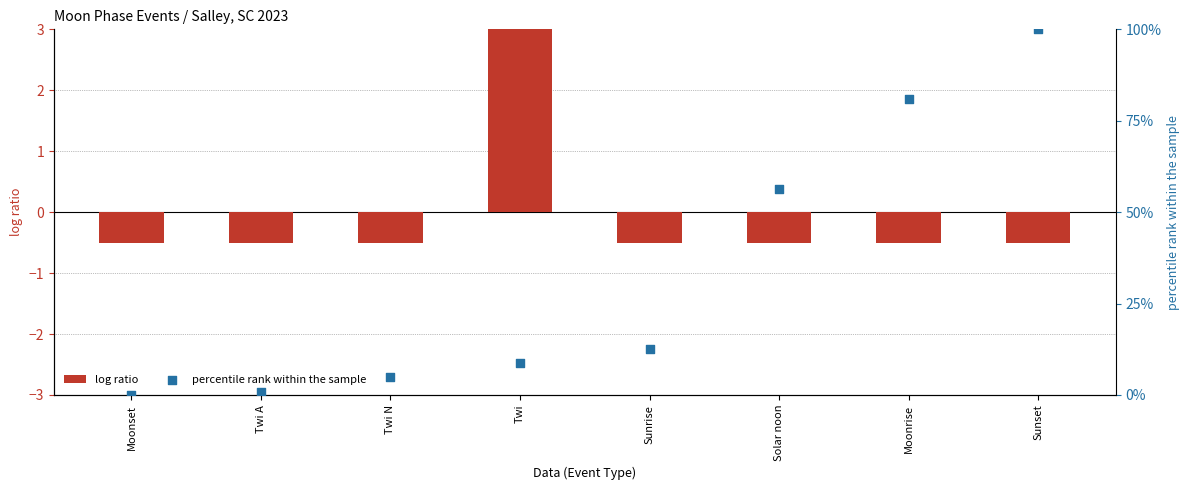

What is the total value across all series at Sunset?

99.5